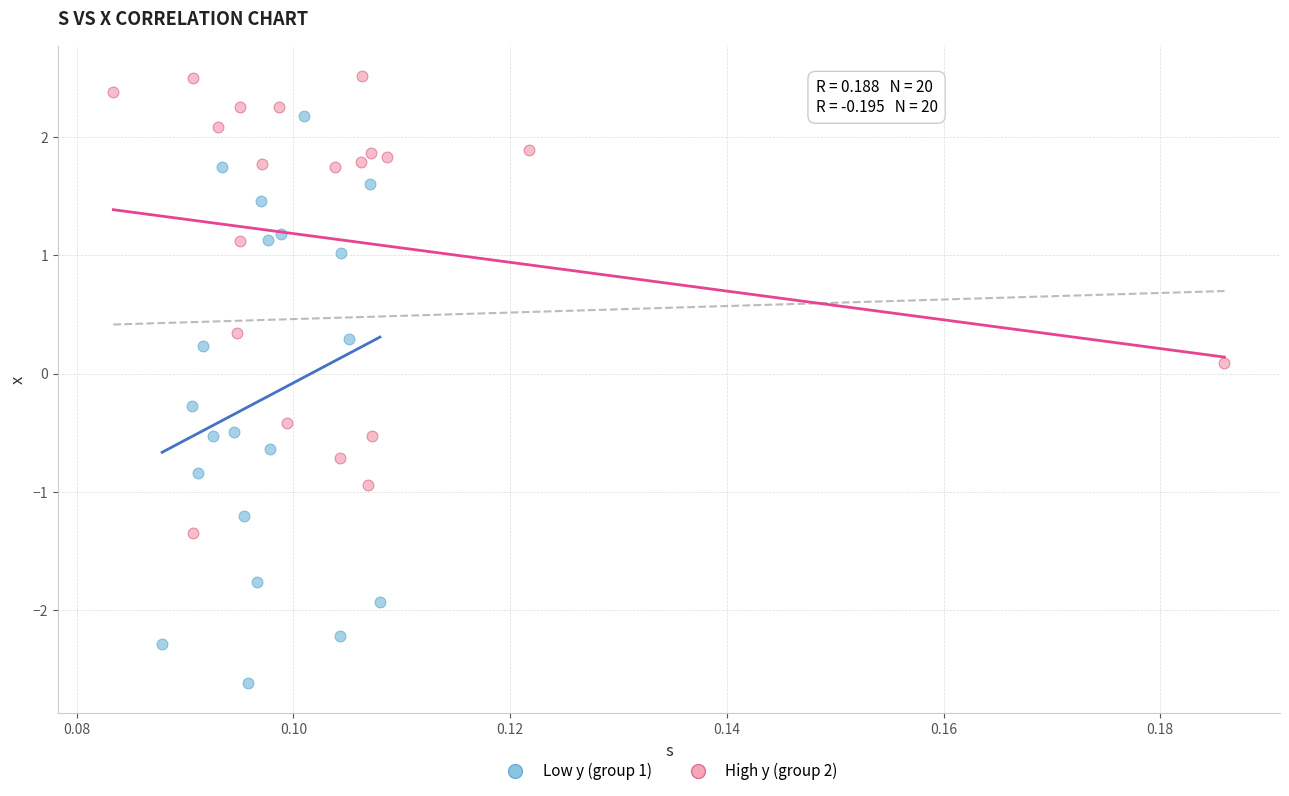

Which series contains the highest Y value?

High y (group 2)